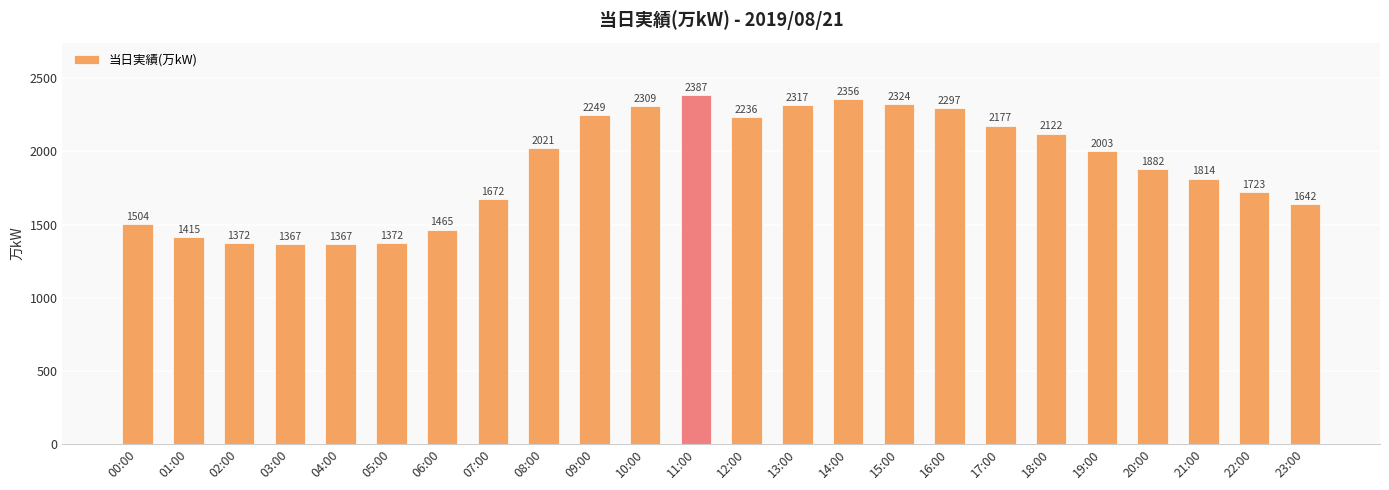

How many data points are less than 2003?

12